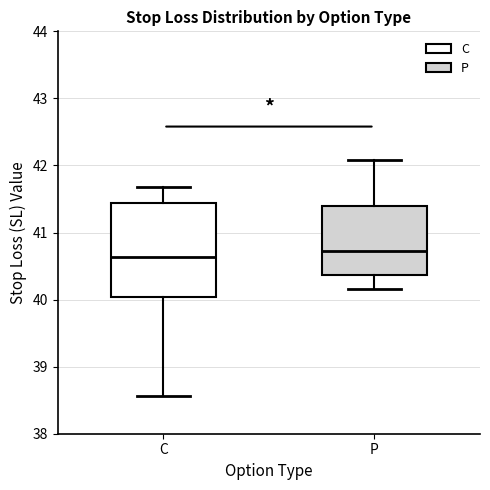

Reading left to right, read every box against the y-axis: the position of its median line, the range the box covers, and the ends of its whiskers. The values are not printed on the chart, so give them approximately, as read against the axis.

C: median 40.6, box 40.0 to 41.4, whiskers 38.6 to 41.7
P: median 40.7, box 40.4 to 41.4, whiskers 40.2 to 42.1